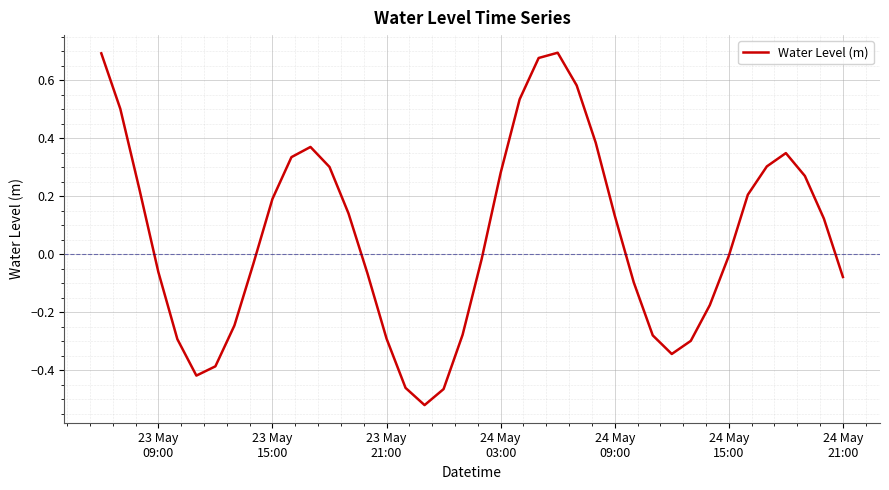

What is the difference between the maximum and minimum values?

1.2